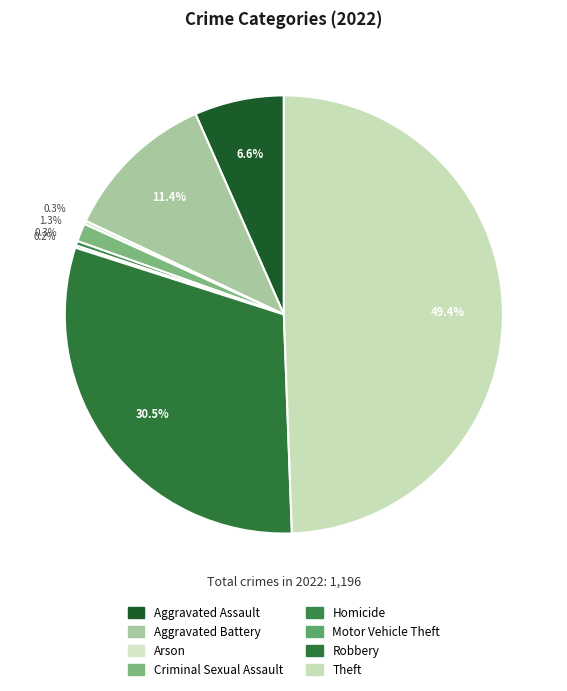

To the nearest percent, what is the difference between the largest and smallest slice percentages?

49%